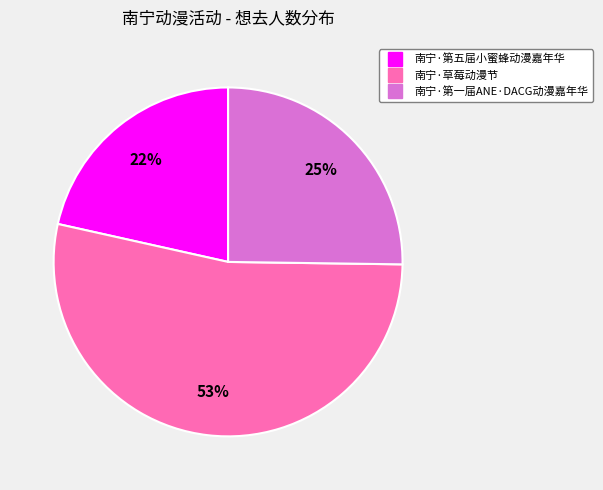

Count the number of slices in the pie.

3